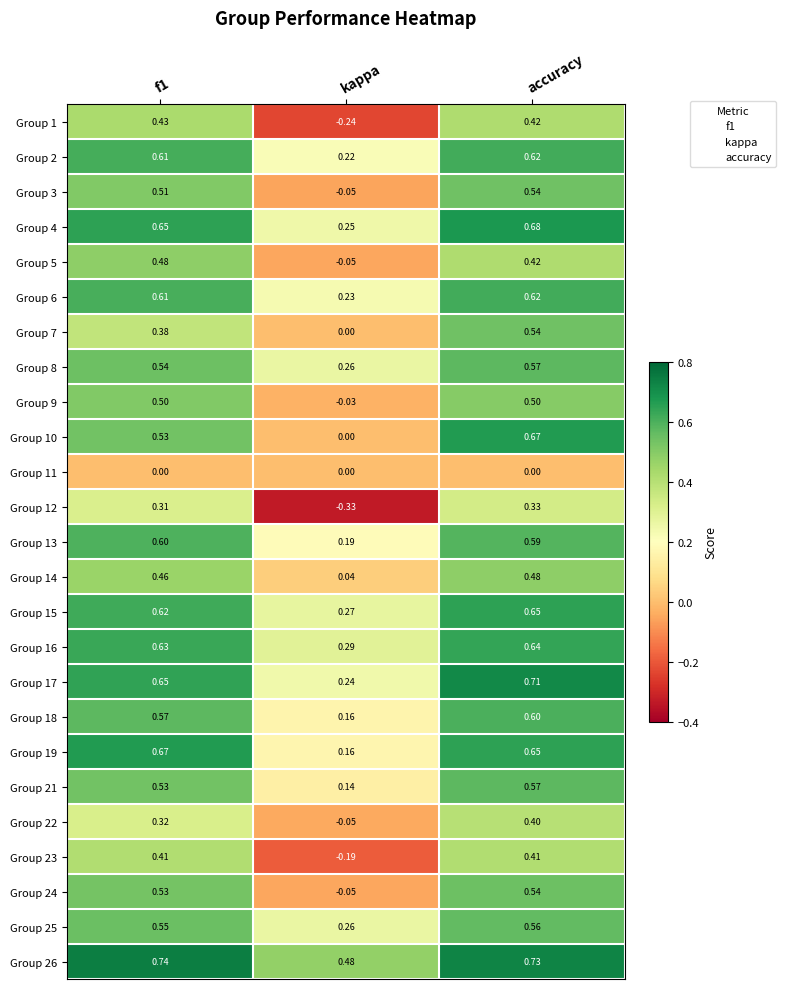

Which category has the lowest value in the Group 12 series?

kappa